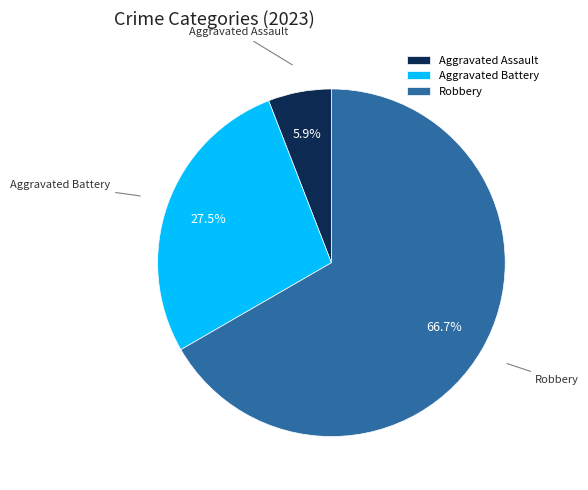

To the nearest percent, what is the average slice percentage?

33%